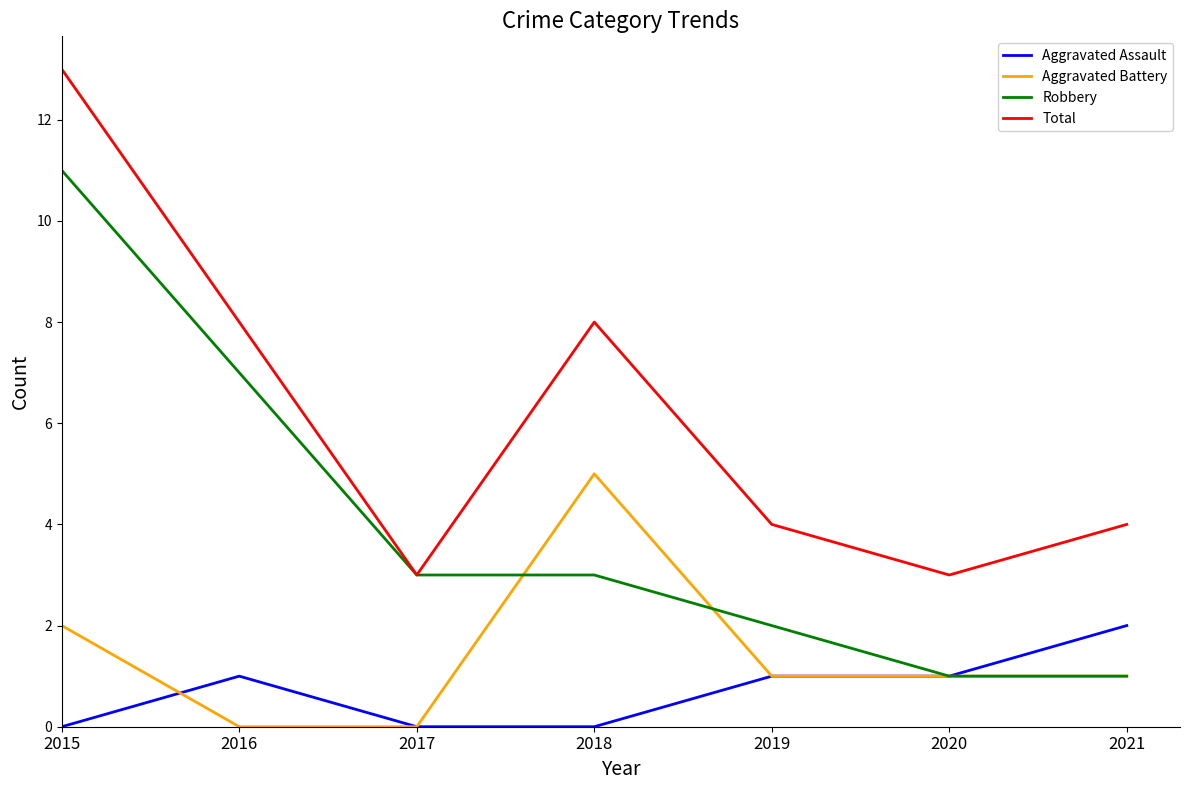

Reading right to left, transcribe all the data shown in this chart.

Aggravated Assault: 2	1	1	0	0	1	0
Aggravated Battery: 1	1	1	5	0	0	2
Robbery: 1	1	2	3	3	7	11
Total: 4	3	4	8	3	8	13